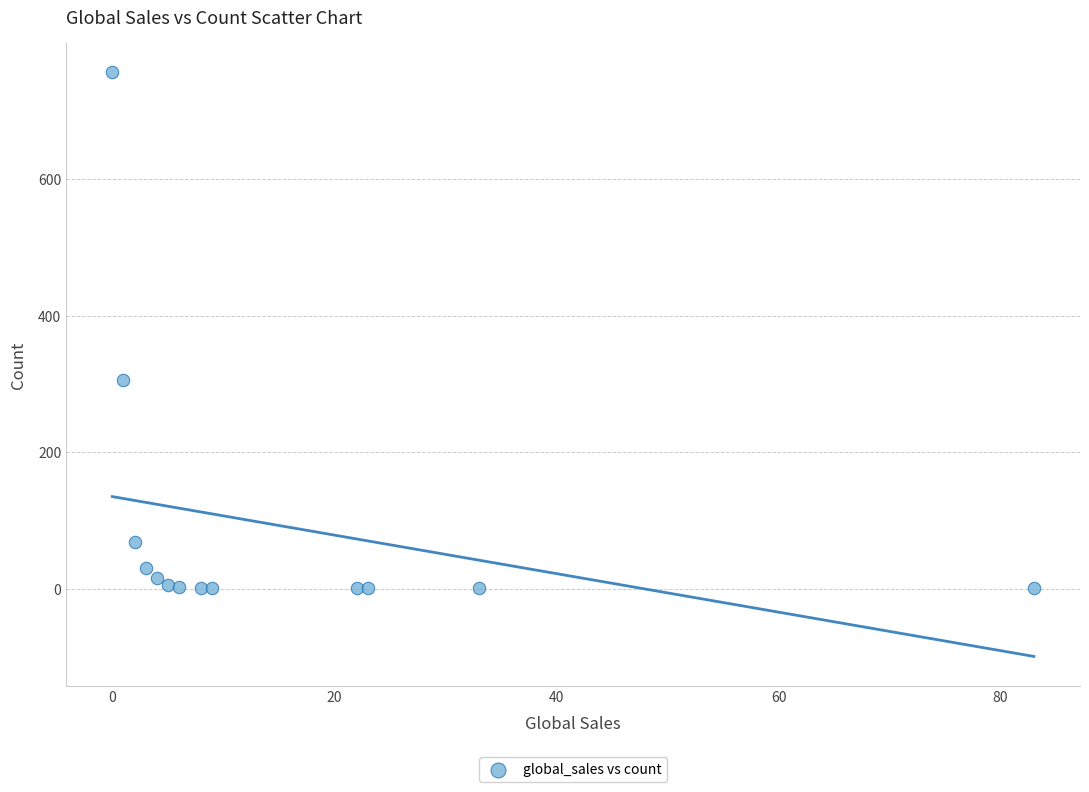

What Y value in the scatter plot is closest to 379?

306